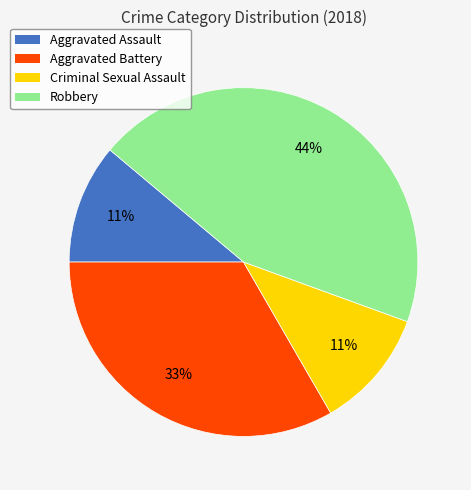

Between Aggravated Battery and Robbery, which is larger?

Robbery